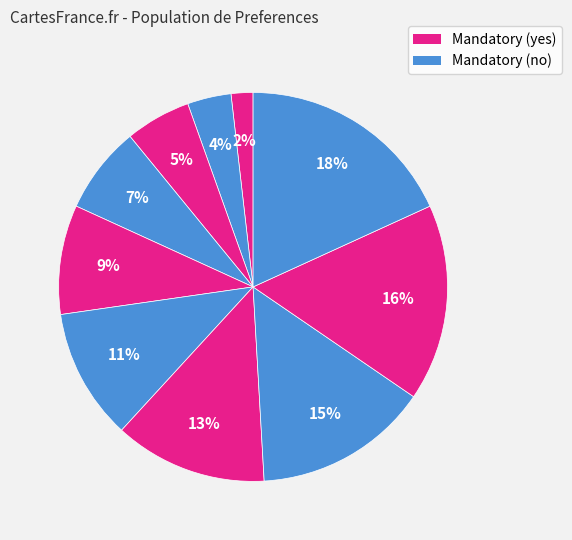

To the nearest percent, what is the difference between the largest and smallest slice percentages?

16%